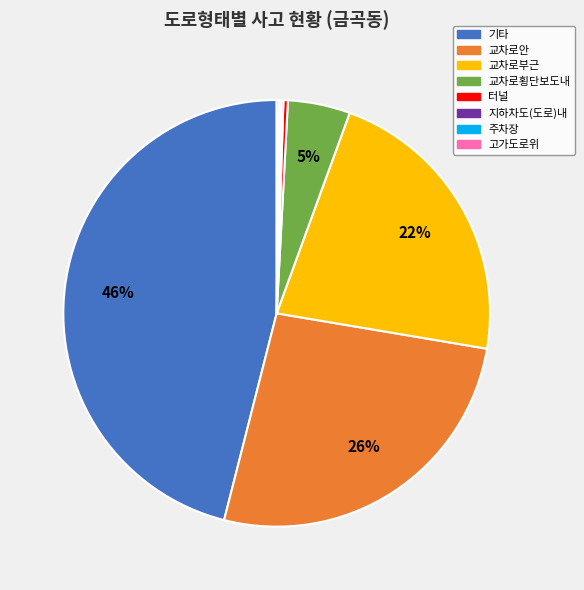

Does 터널 represent more than half of the total?

No